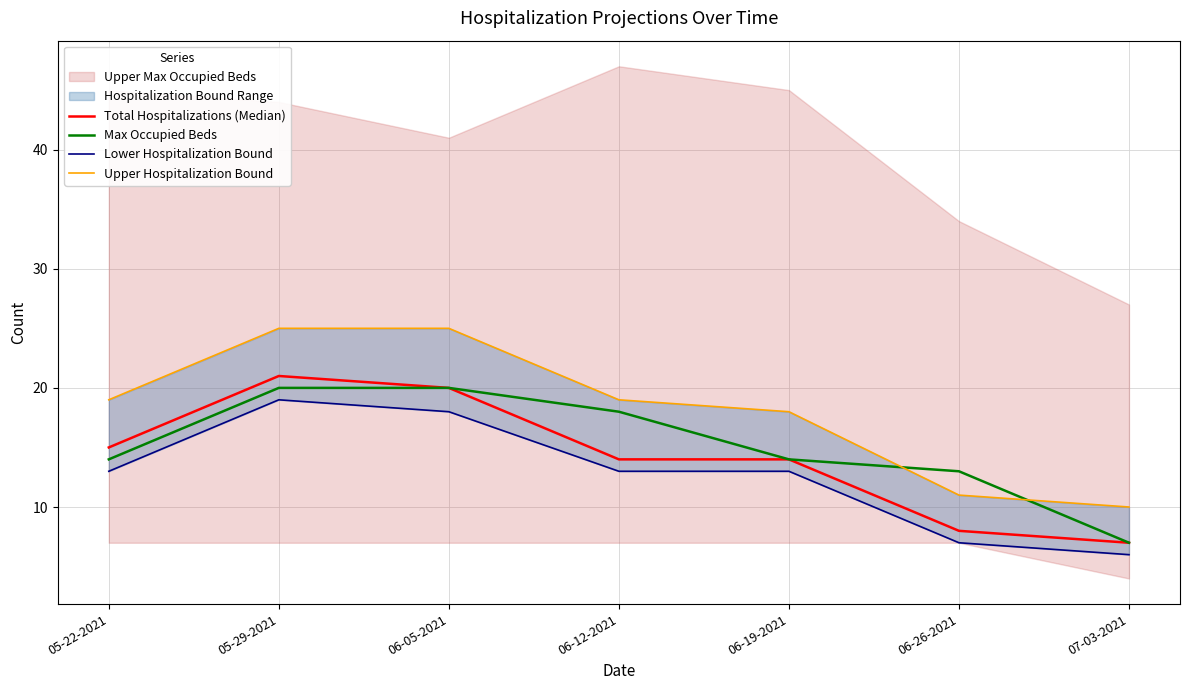

At which label is Lower Hospitalization Bound closest to 12?

05-22-2021